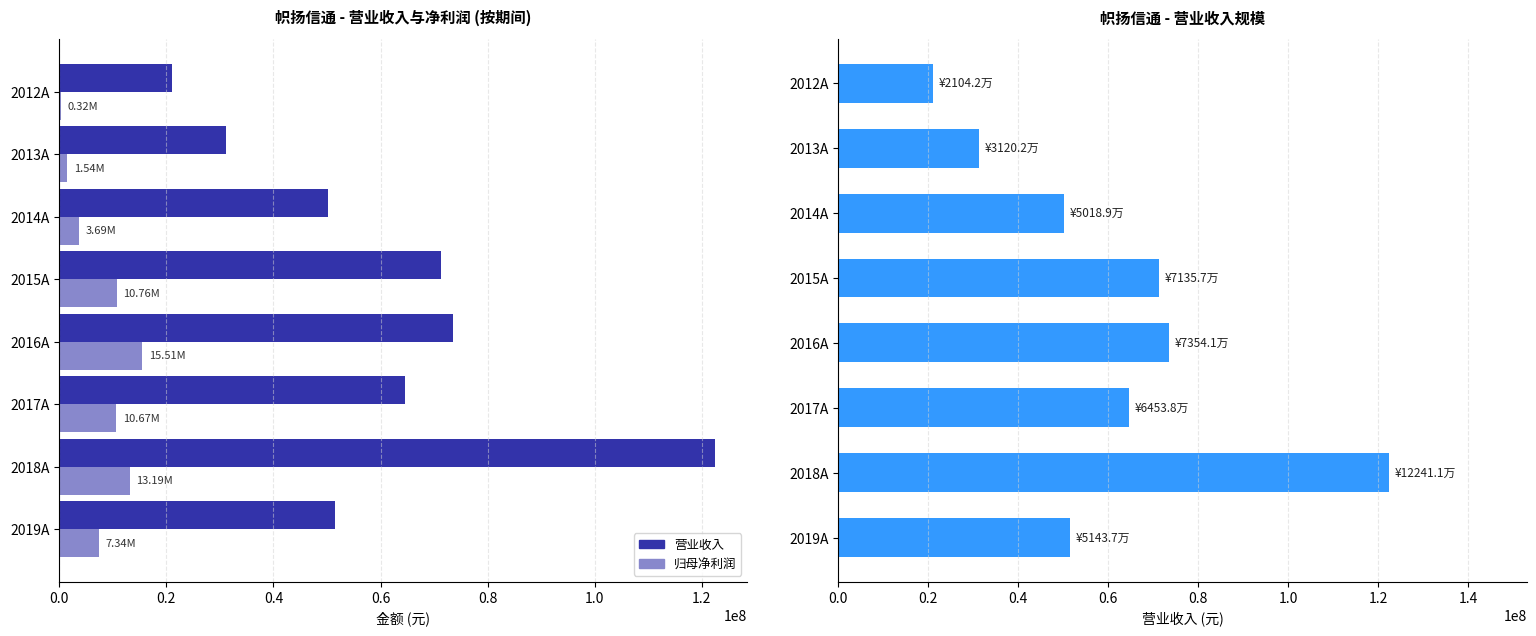

Is the value of 营业收入 at 2016A greater than the value of 归母净利润 at 2017A?

Yes